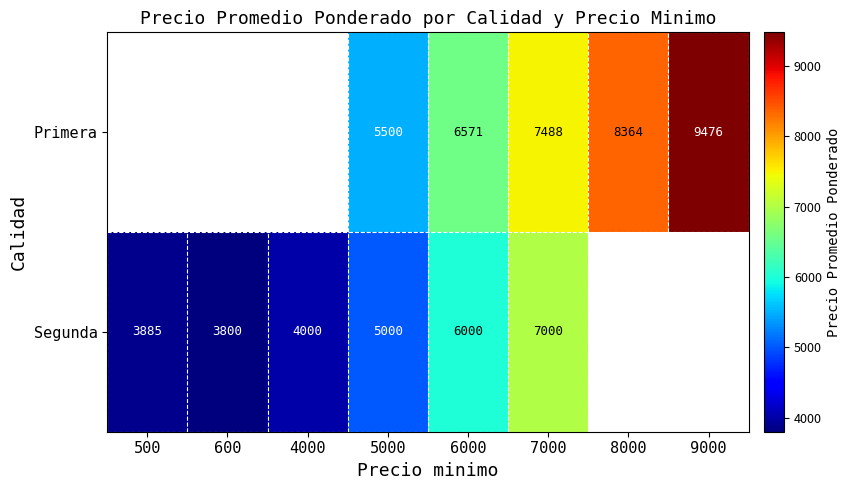

The Segunda series shows 3800 at 600. True or false?

True